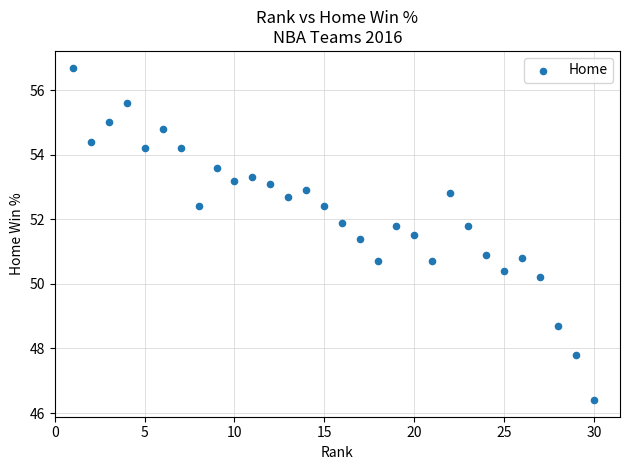

What is the range of Y values (max minus min)?

10.3